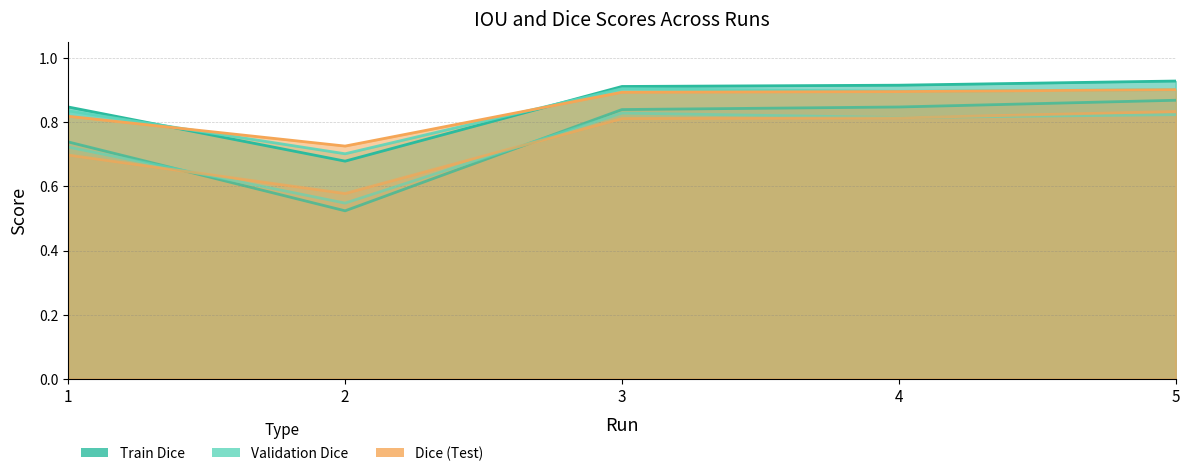

Count the Dice values in the range 0 to 1.

5